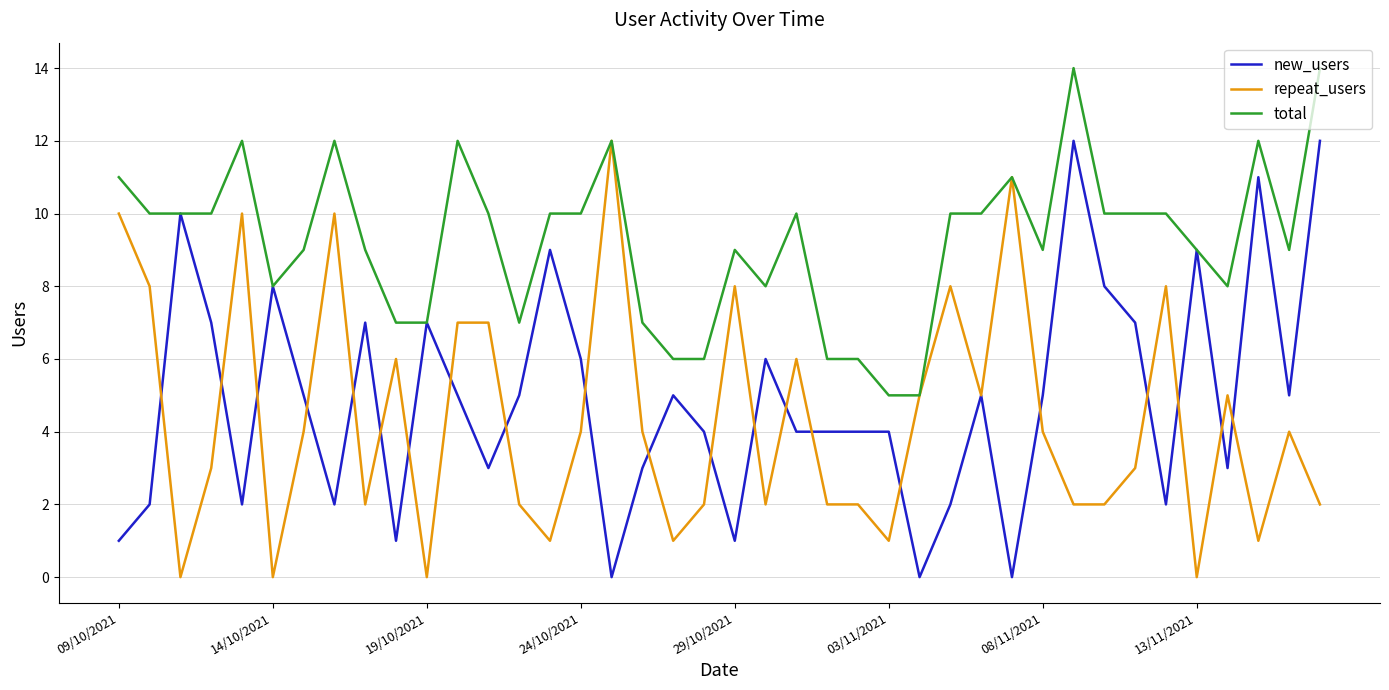

Reading left to right, transcribe all the data shown in this chart.

new_users: 1	2	10	7	2	8	5	2	7	1	7	5	3	5	9	6	0	3	5	4	1	6	4	4	4	4	0	2	5	0	5	12	8	7	2	9	3	11	5	12
repeat_users: 10	8	0	3	10	0	4	10	2	6	0	7	7	2	1	4	12	4	1	2	8	2	6	2	2	1	5	8	5	11	4	2	2	3	8	0	5	1	4	2
total: 11	10	10	10	12	8	9	12	9	7	7	12	10	7	10	10	12	7	6	6	9	8	10	6	6	5	5	10	10	11	9	14	10	10	10	9	8	12	9	14